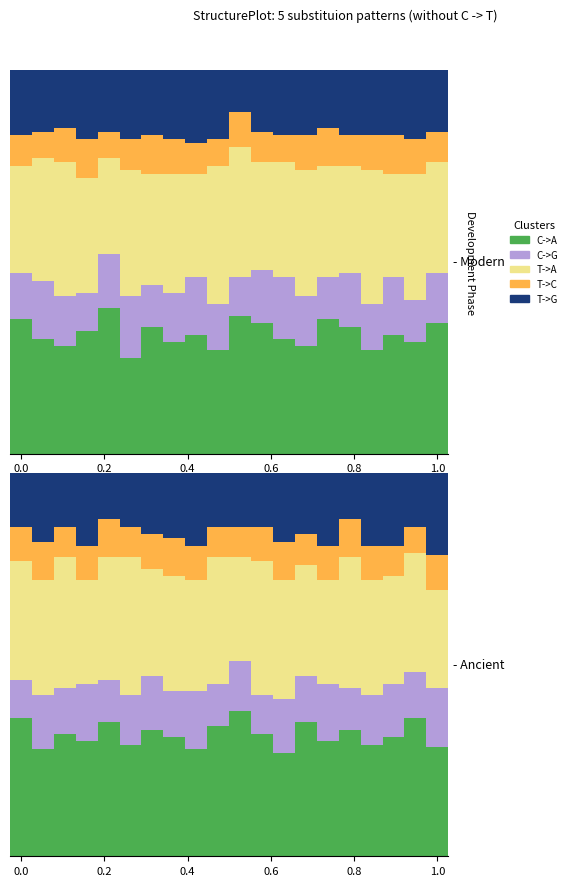

List the series in order of their peak value, lowest first.

T->C, C->G, T->G, T->A, C->A